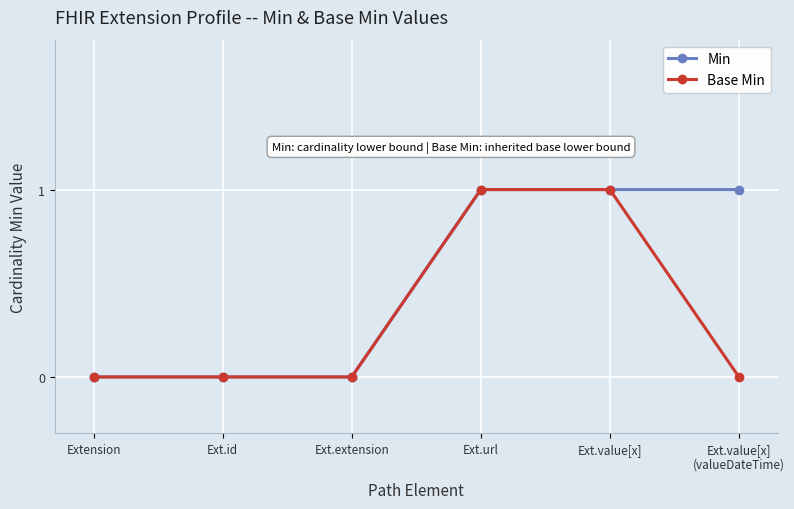

Which series has the largest total across all categories?

Min